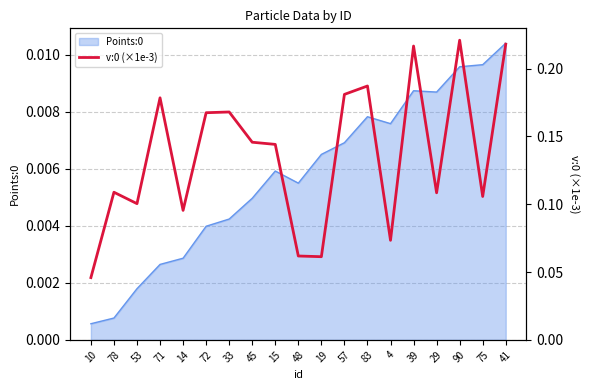

Reading right to left, transcribe all the data shown in this chart.

41=0.2	75=0.1	90=0.2	29=0.1	39=0.2	4=0.1	83=0.2	57=0.2	19=0.1	48=0.1	15=0.1	45=0.1	33=0.2	72=0.2	14=0.1	71=0.2	53=0.1	78=0.1	10=0.0